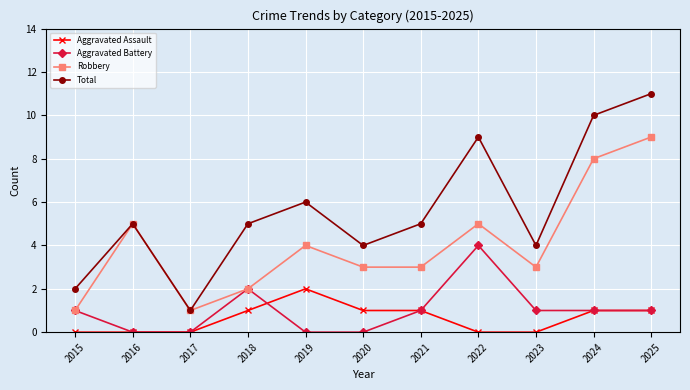

Reading left to right, list all the values displayed in this chart.

Aggravated Assault: 2015=0	2016=0	2017=0	2018=1	2019=2	2020=1	2021=1	2022=0	2023=0	2024=1	2025=1
Aggravated Battery: 2015=1	2016=0	2017=0	2018=2	2019=0	2020=0	2021=1	2022=4	2023=1	2024=1	2025=1
Robbery: 2015=1	2016=5	2017=1	2018=2	2019=4	2020=3	2021=3	2022=5	2023=3	2024=8	2025=9
Total: 2015=2	2016=5	2017=1	2018=5	2019=6	2020=4	2021=5	2022=9	2023=4	2024=10	2025=11